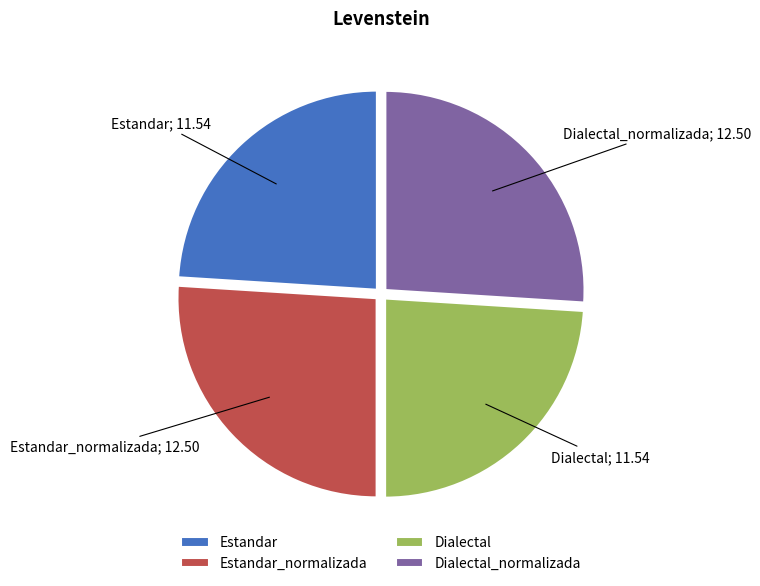

Do Estandar_normalizada and Dialectal_normalizada together represent more than half of the pie?

Yes